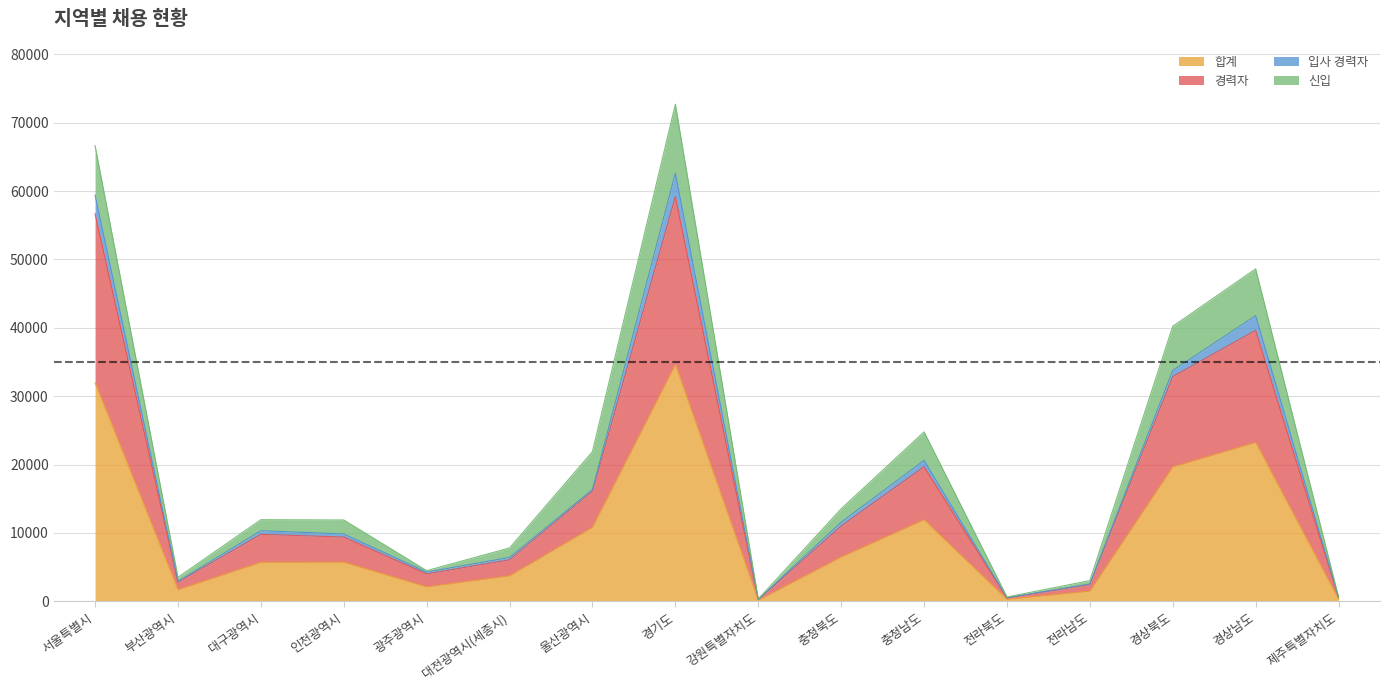

Where is 합계 nearest to the value 17392?

경상북도